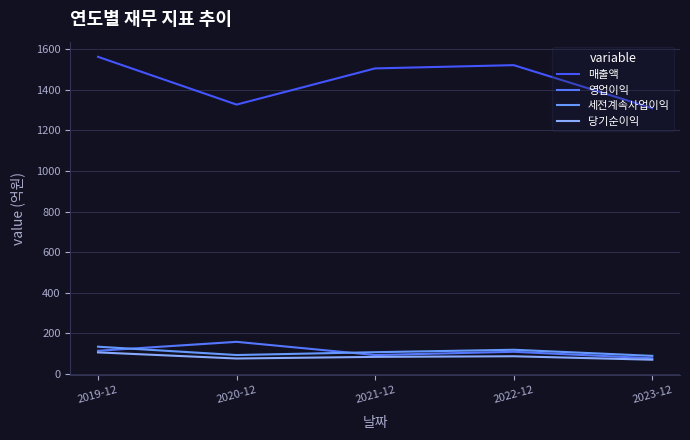

Count the number of data series in this chart.

4